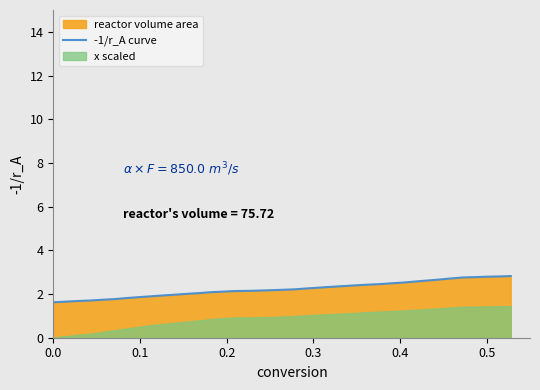

What is the maximum value for -1/r_A curve?

2.8